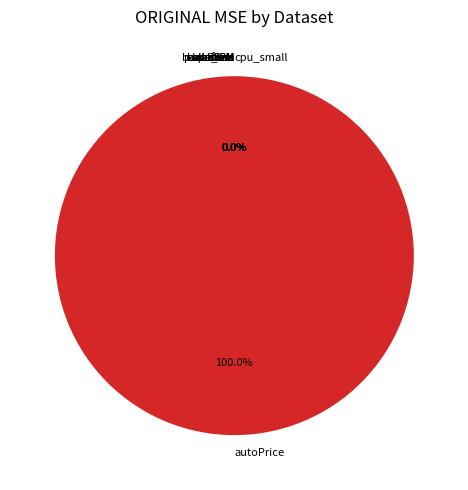

Do cpu_small and fried together represent more than half of the pie?

No